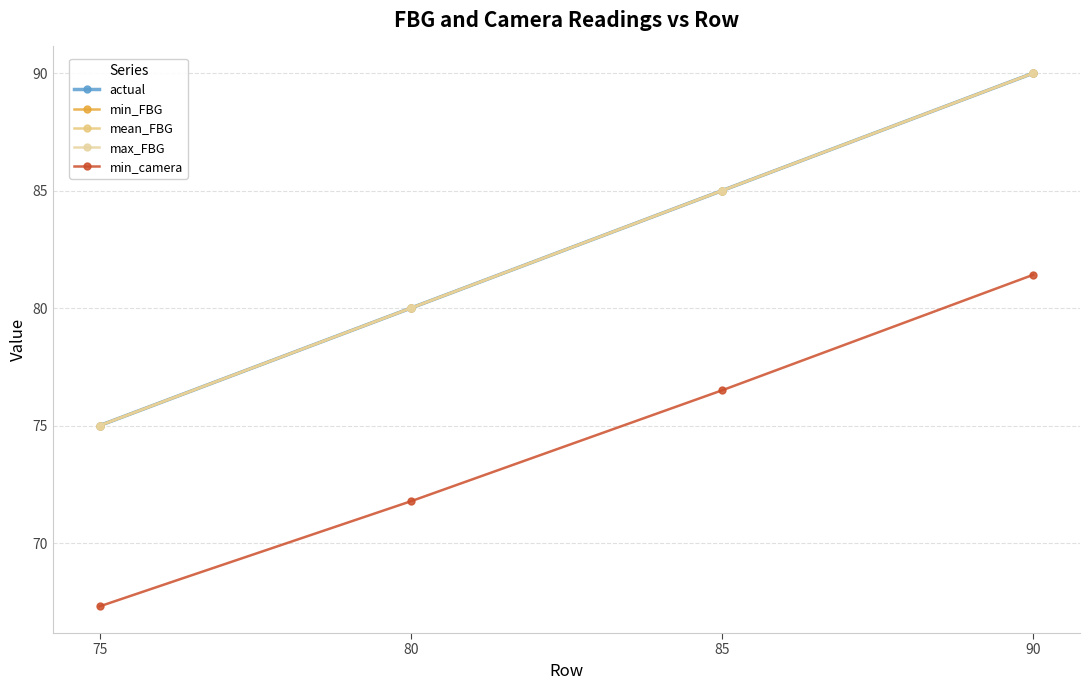

The value of min_FBG at 90 is 41.8. True or false?

False